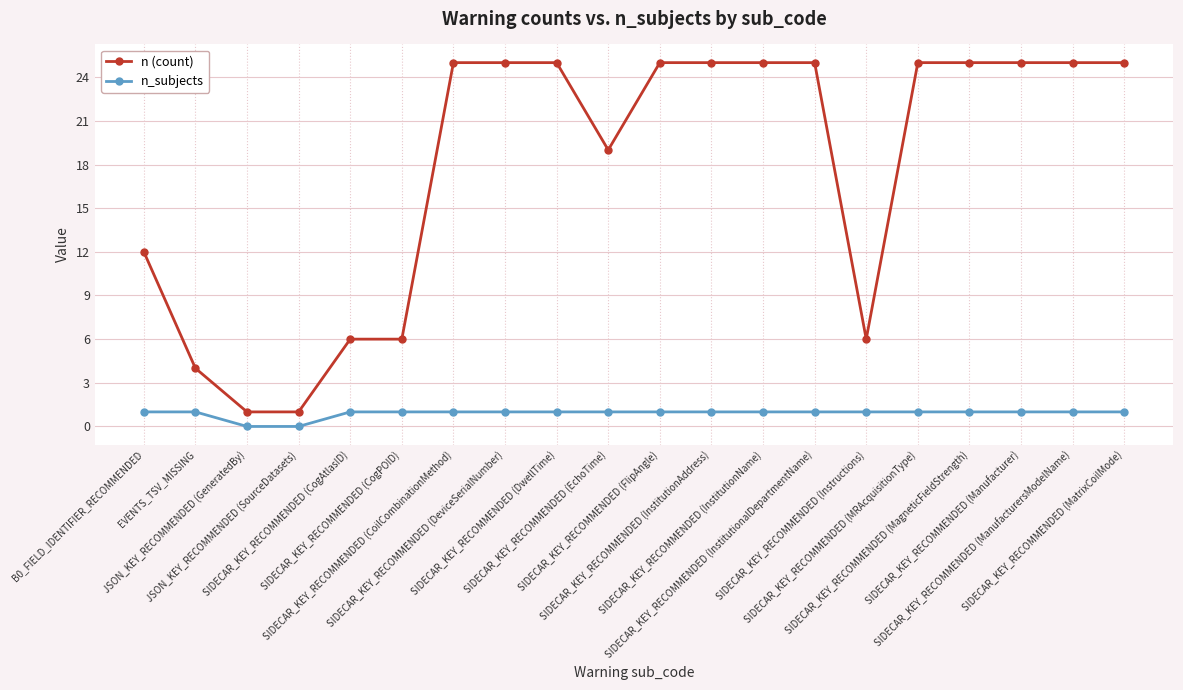

What is the value of the n (count) point at the 14th from the left?

25